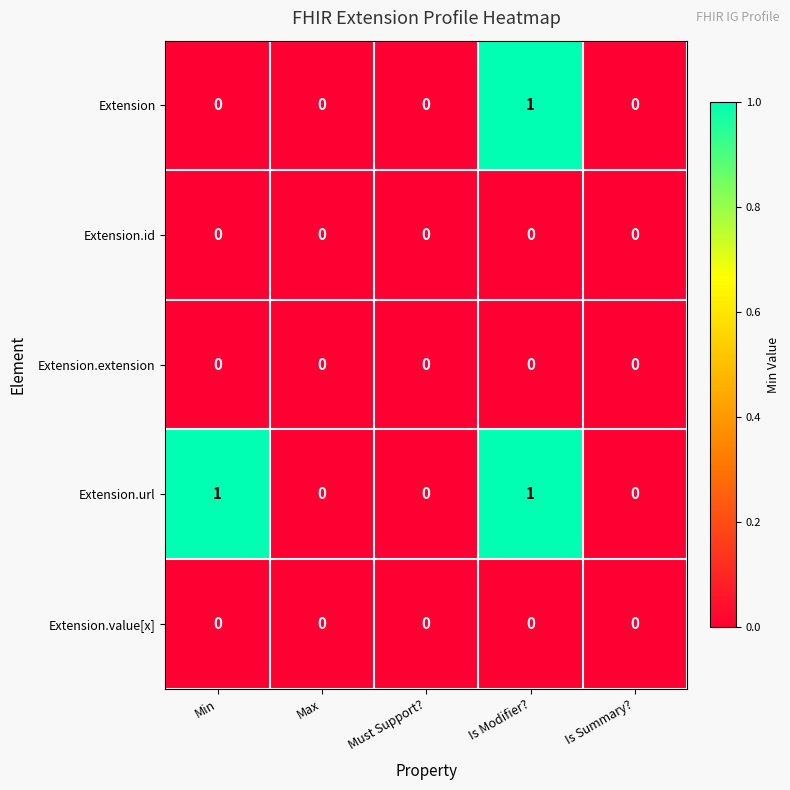

The value of Extension.value[x] at Is Summary? is 0. True or false?

True